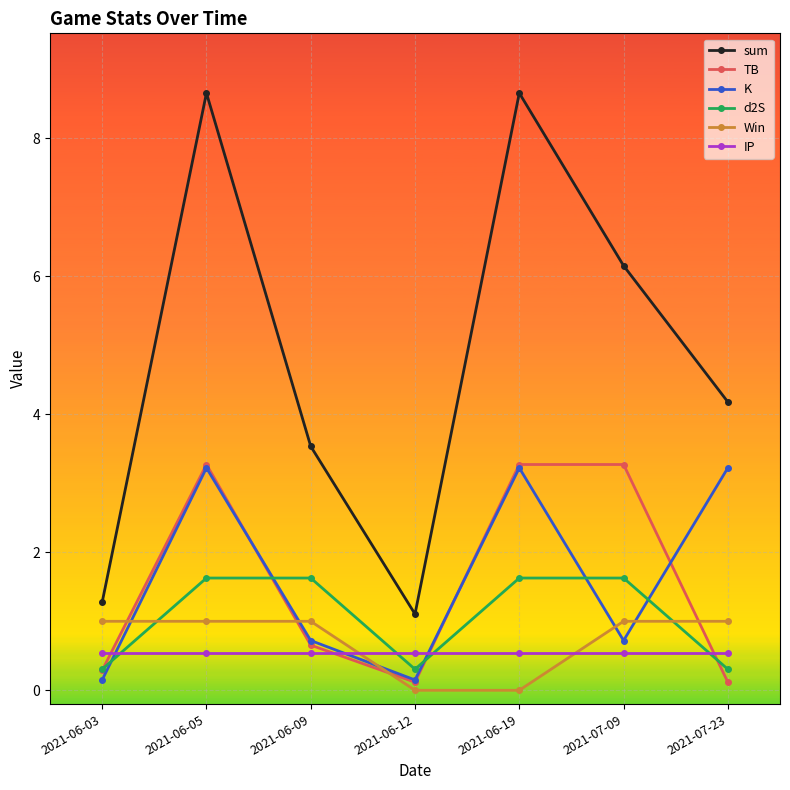

What is the average value of the TB series?

1.6